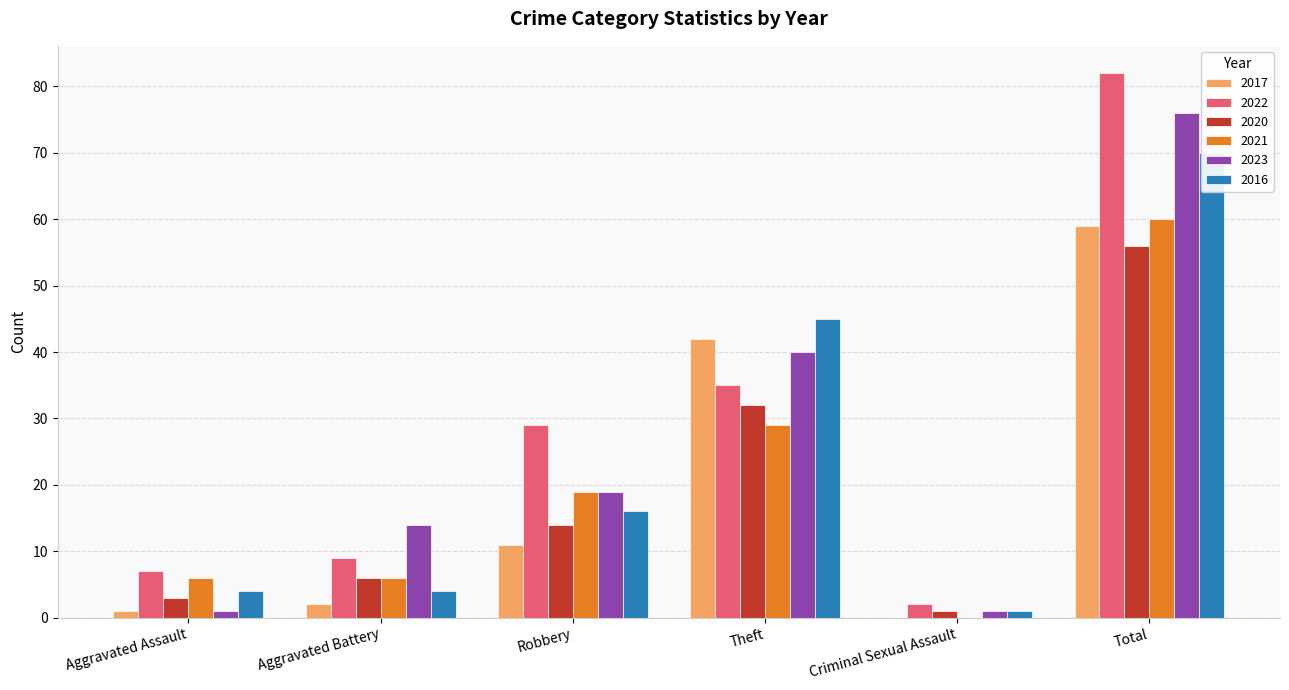

Reading left to right, extract all data points from this chart.

2017: Aggravated Assault=1	Aggravated Battery=2	Robbery=11	Theft=42	Criminal Sexual Assault=0	Total=59
2022: Aggravated Assault=7	Aggravated Battery=9	Robbery=29	Theft=35	Criminal Sexual Assault=2	Total=82
2020: Aggravated Assault=3	Aggravated Battery=6	Robbery=14	Theft=32	Criminal Sexual Assault=1	Total=56
2021: Aggravated Assault=6	Aggravated Battery=6	Robbery=19	Theft=29	Criminal Sexual Assault=0	Total=60
2023: Aggravated Assault=1	Aggravated Battery=14	Robbery=19	Theft=40	Criminal Sexual Assault=1	Total=76
2016: Aggravated Assault=4	Aggravated Battery=4	Robbery=16	Theft=45	Criminal Sexual Assault=1	Total=70